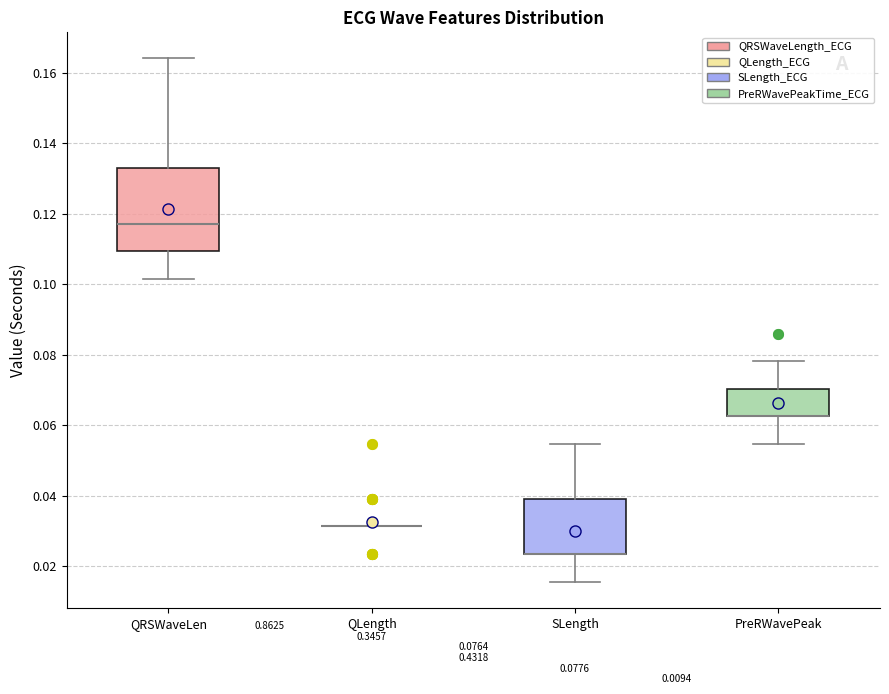

Which box is the tallest, from its lower edge to its upper edge?

QRSWaveLen